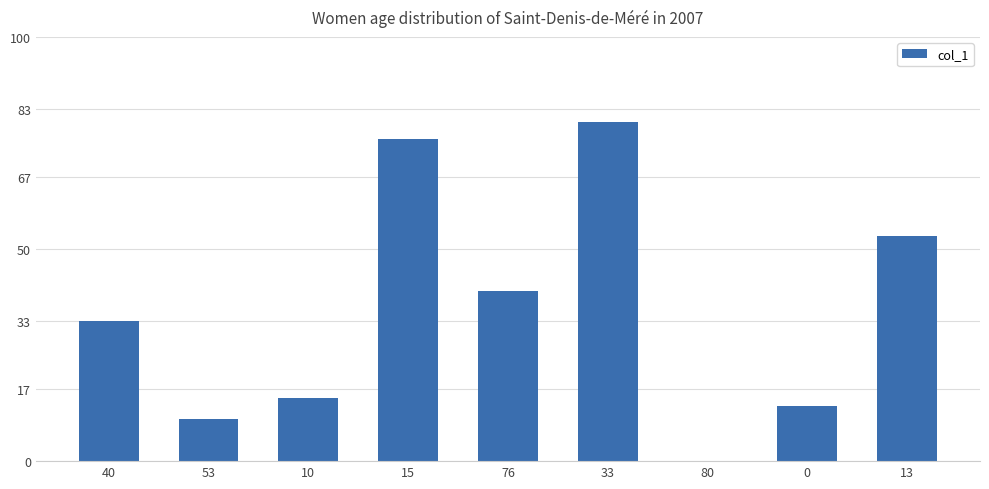

What is the ratio of the value at 33 to the value at 10?

5.3